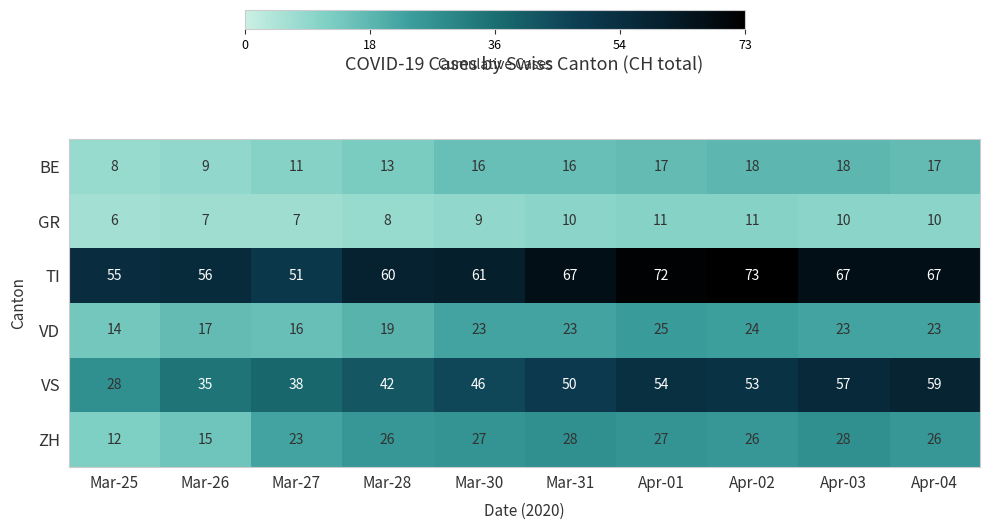

What is the difference between the maximum and minimum values in the ZH series?

16